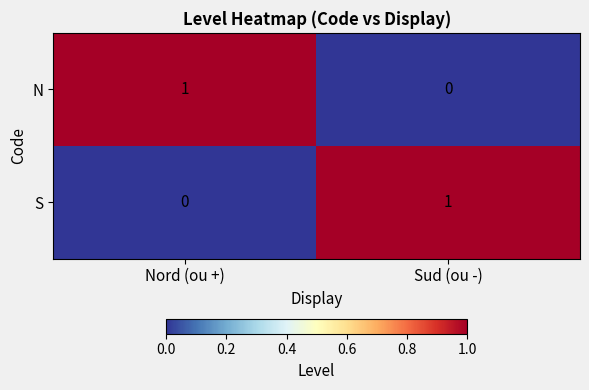

The value of N at Sud (ou -) is 0. True or false?

True